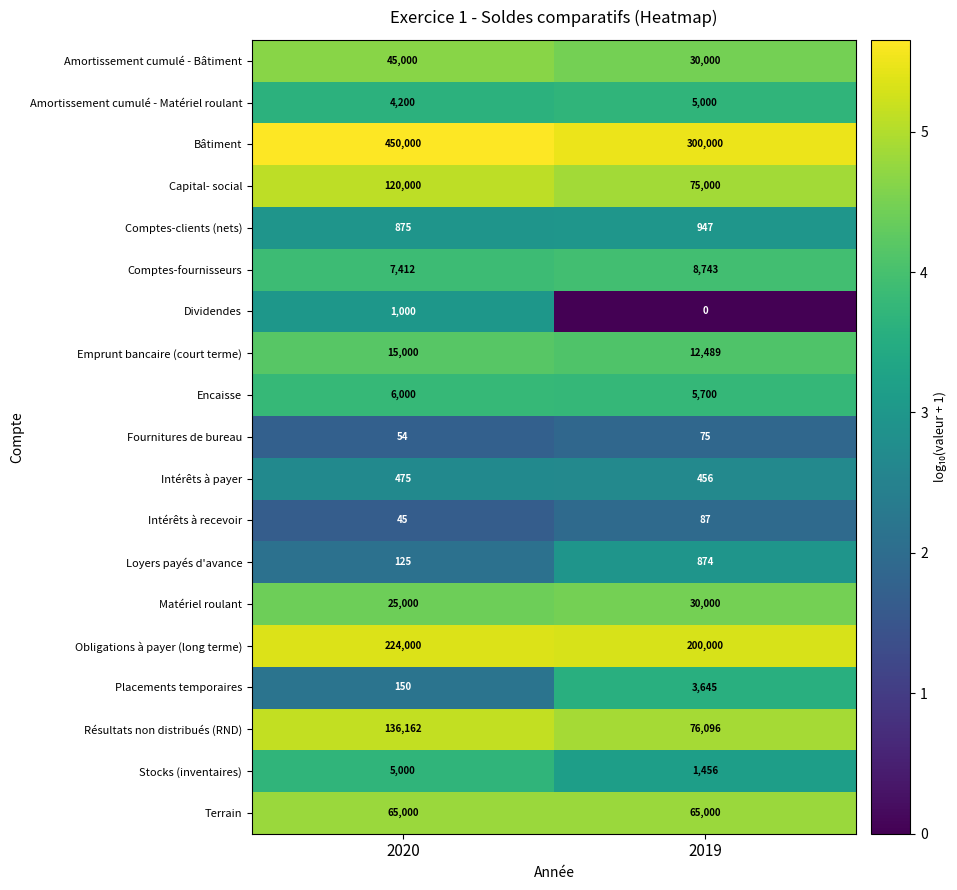

What is the highest value of the Capital- social series?

120000